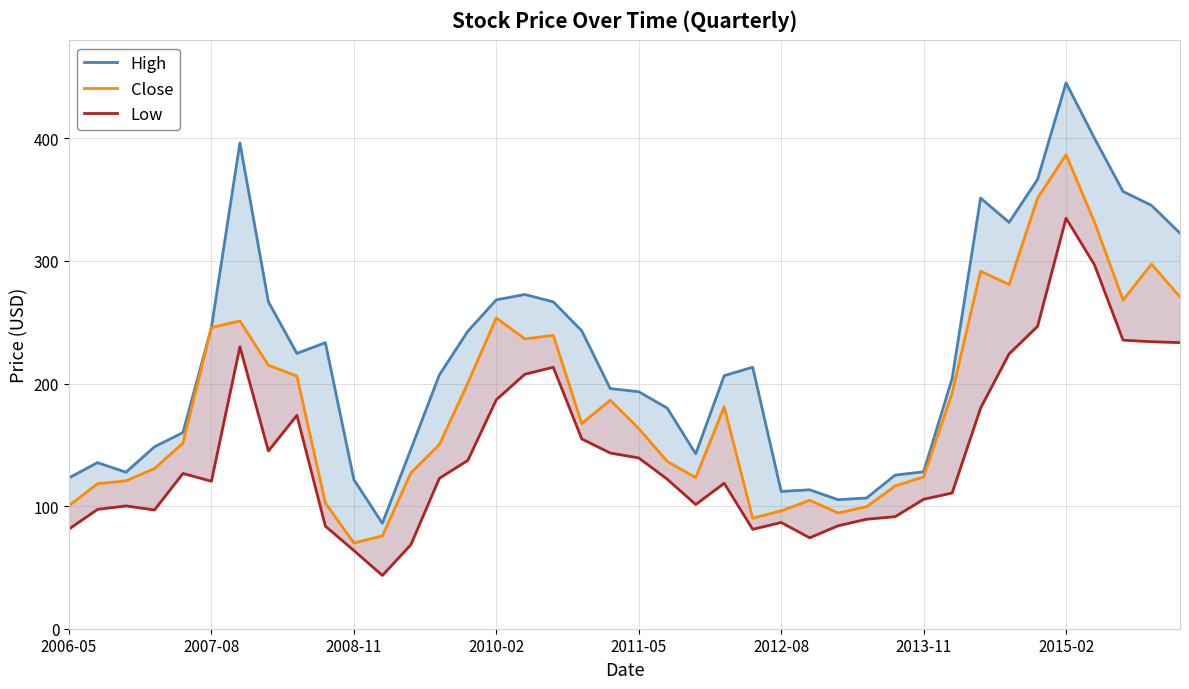

List the series in order of their peak value, lowest first.

Low, Close, High